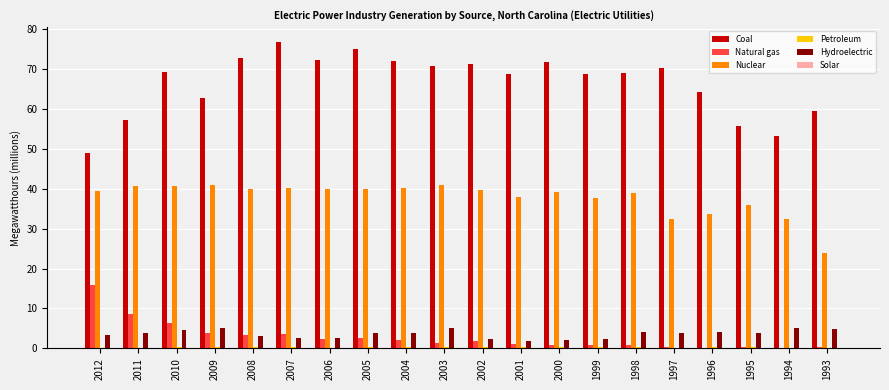

Which series has the largest total across all categories?

Coal